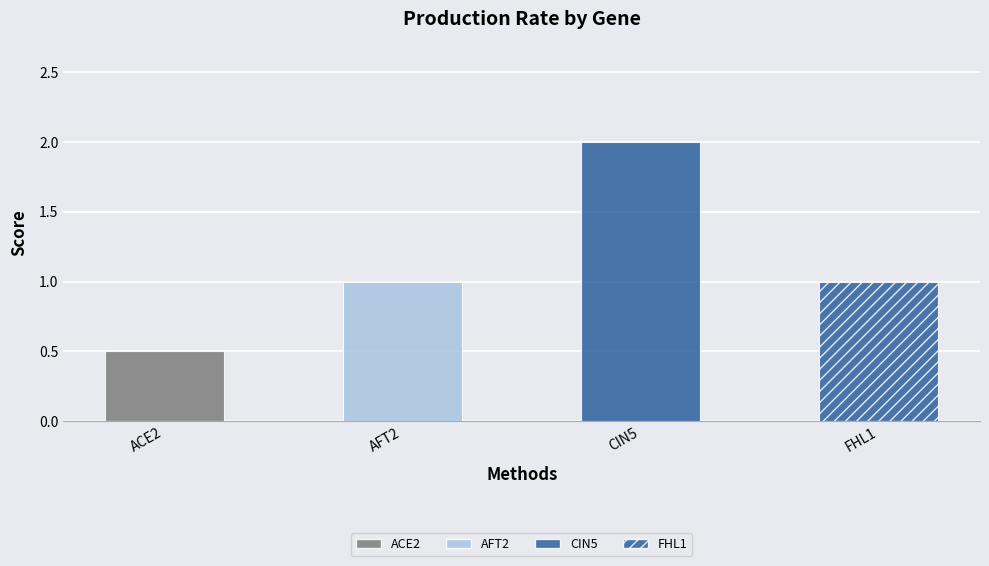

Are the bars grouped side by side (vs. stacked)?

No